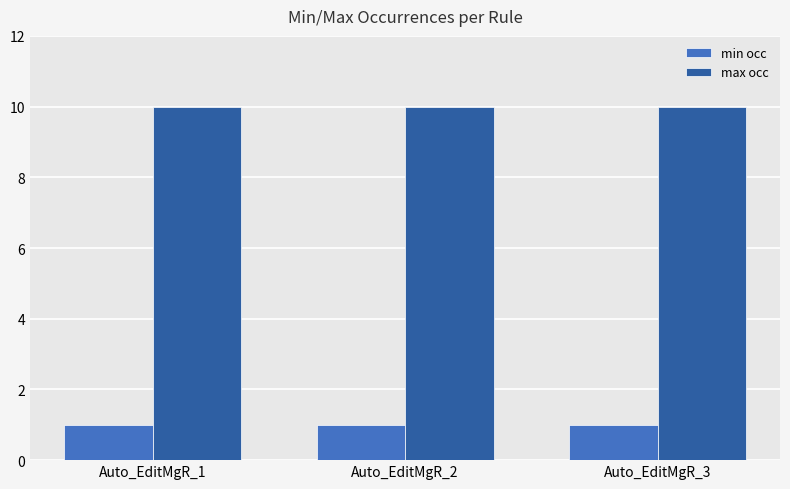

List the series in order of their peak value, highest first.

max occ, min occ